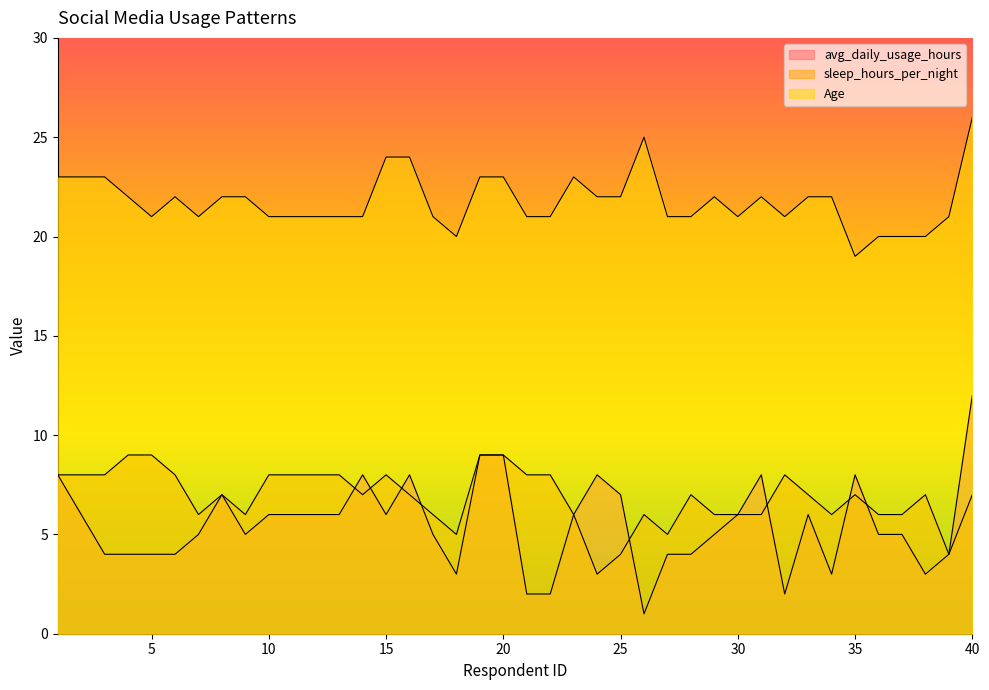

What is the minimum value for avg_daily_usage_hours?

1